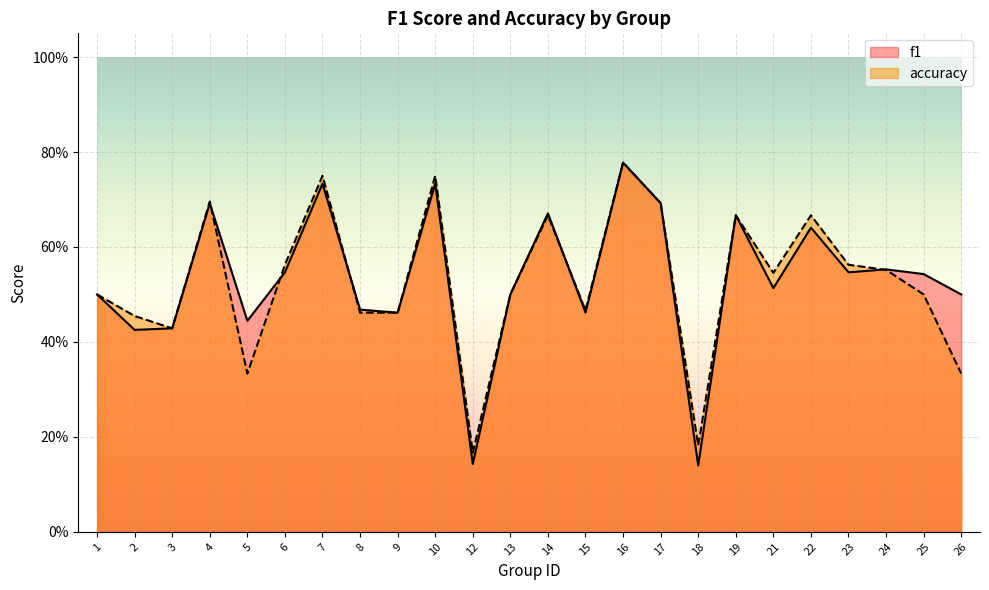

Between 13 and 18, which series saw the biggest shift?

f1